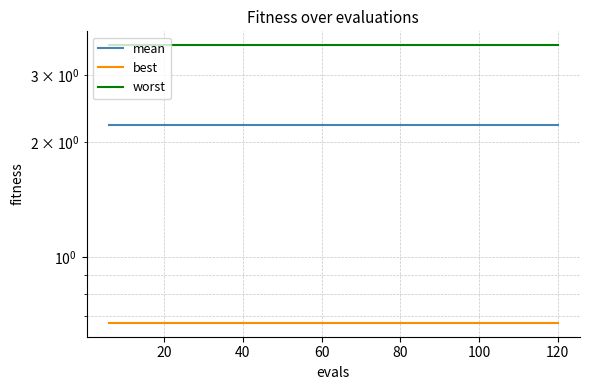

True or false: mean and worst cross at least once.

False